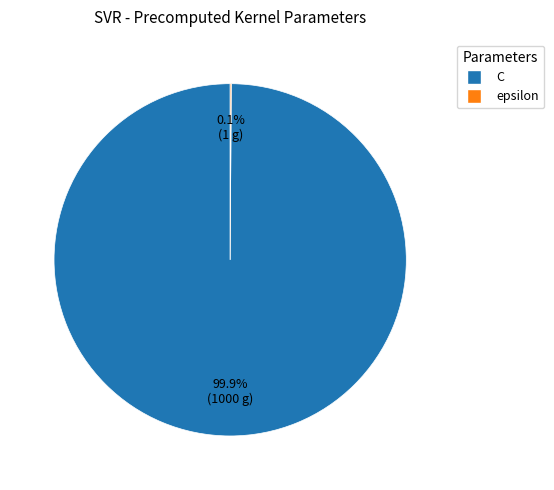

What percentage is NOT represented by C?

0.1%